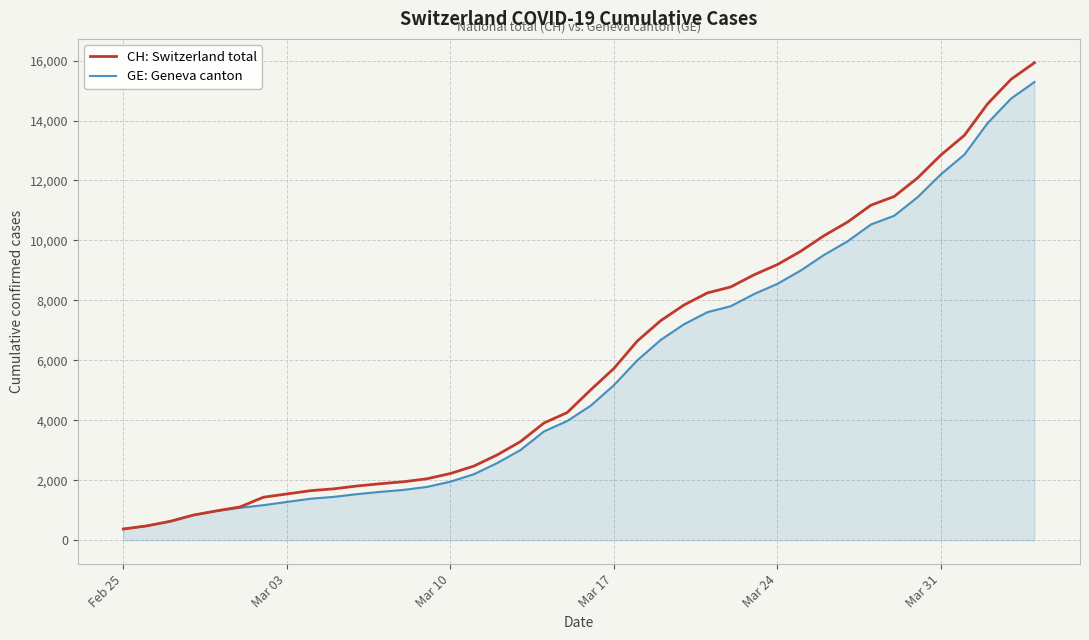

What is the minimum value shown in the chart?

375